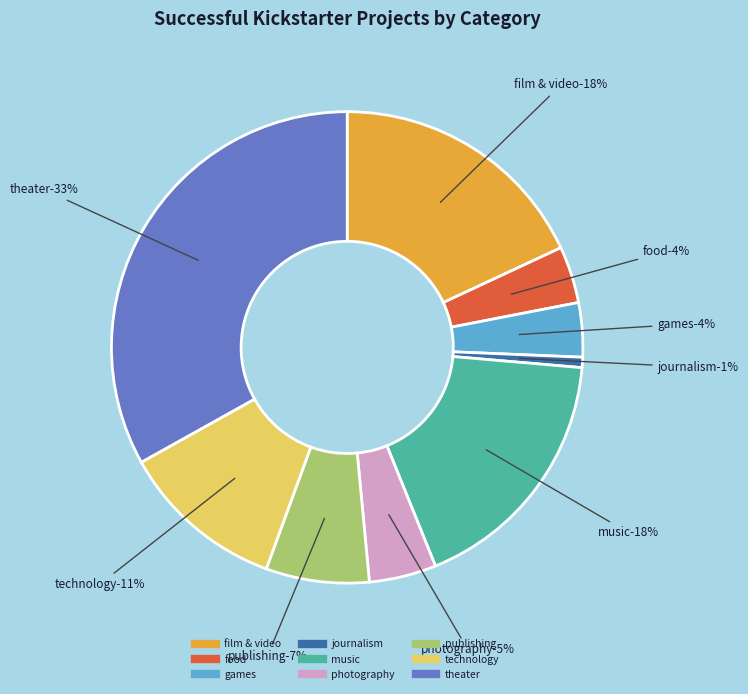

Is the sum of food and photography greater than half?

No